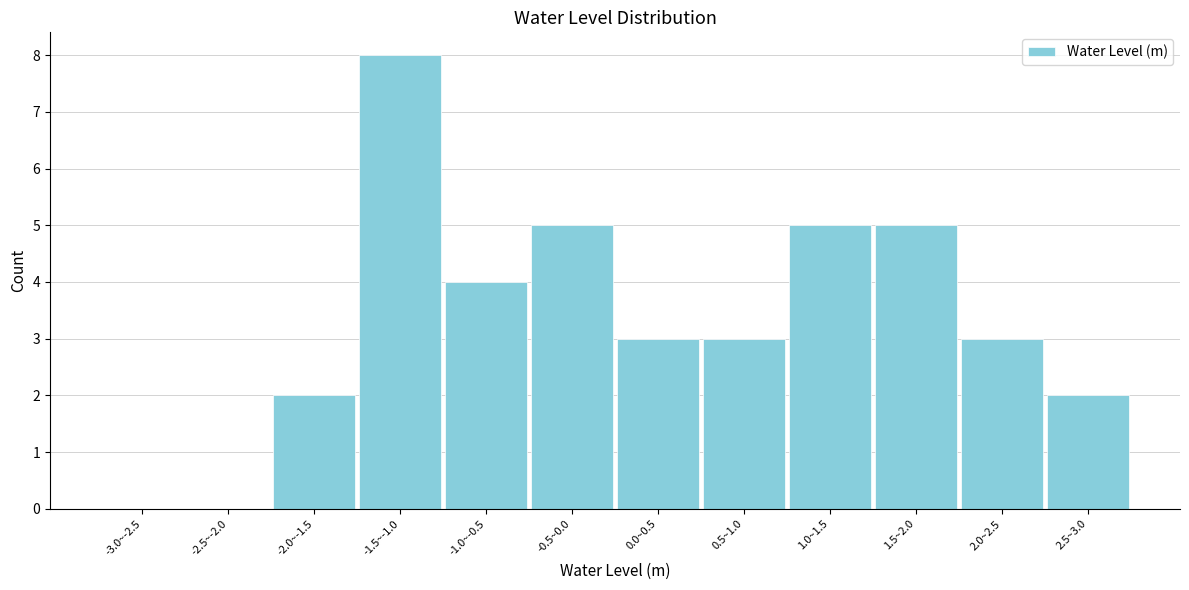

Reading right to left, extract all data points from this chart.

2.5~3.0=2	2.0~2.5=3	1.5~2.0=5	1.0~1.5=5	0.5~1.0=3	0.0~0.5=3	-0.5~0.0=5	-1.0~-0.5=4	-1.5~-1.0=8	-2.0~-1.5=2	-2.5~-2.0=0	-3.0~-2.5=0